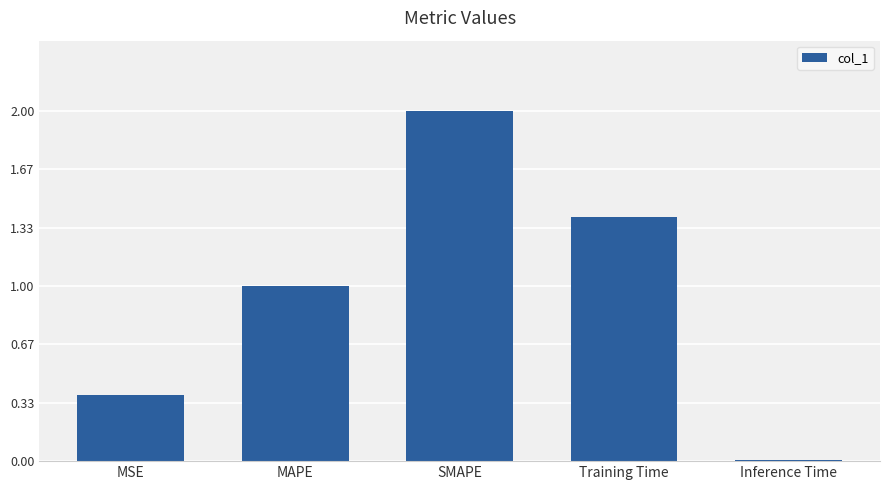

The chart shows a value of 0.4 at MSE. True or false?

True